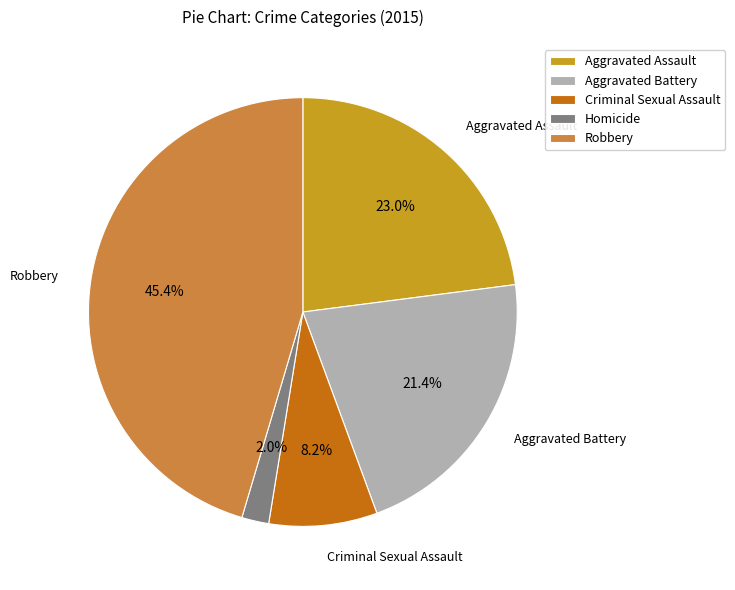

Which category has the smallest portion of the pie?

Homicide